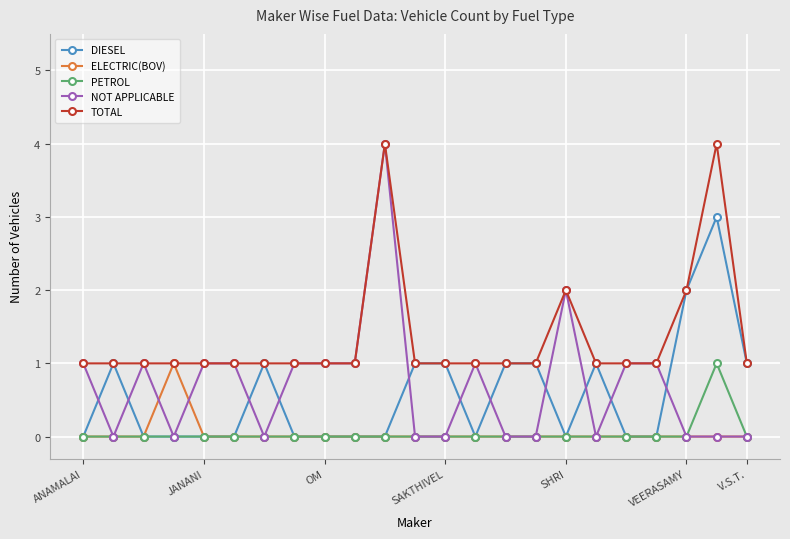

True or false: TOTAL has more than 0 points higher than both neighbors.

True